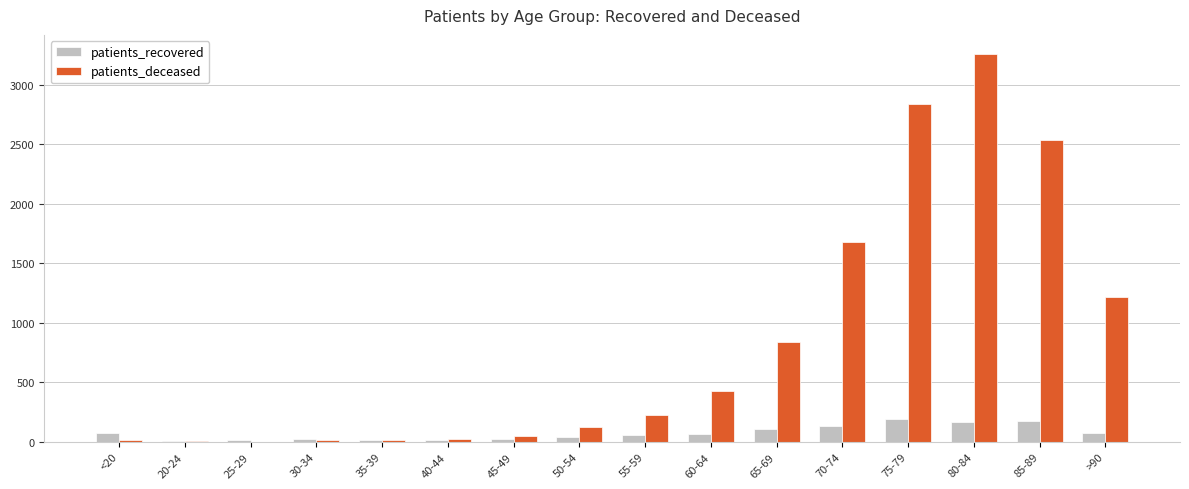

What is the sum of all patients_recovered values?

1179